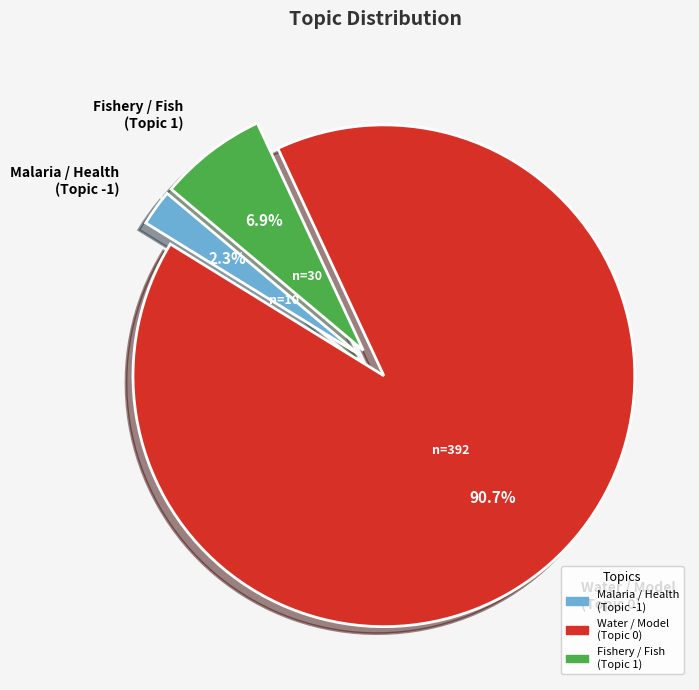

What is the ratio of the value at Malaria / Health (Topic -1) to the value at Fishery / Fish (Topic 1)?

0.3